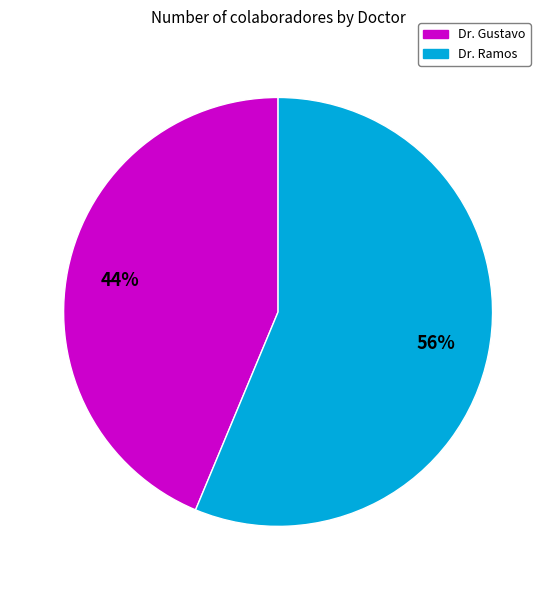

To the nearest percent, what is the average slice percentage?

50%